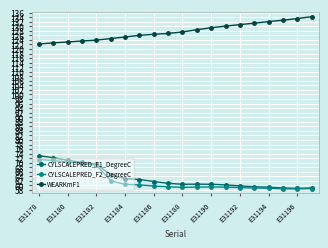

What is the minimum value for WEARKmF1?

122.2